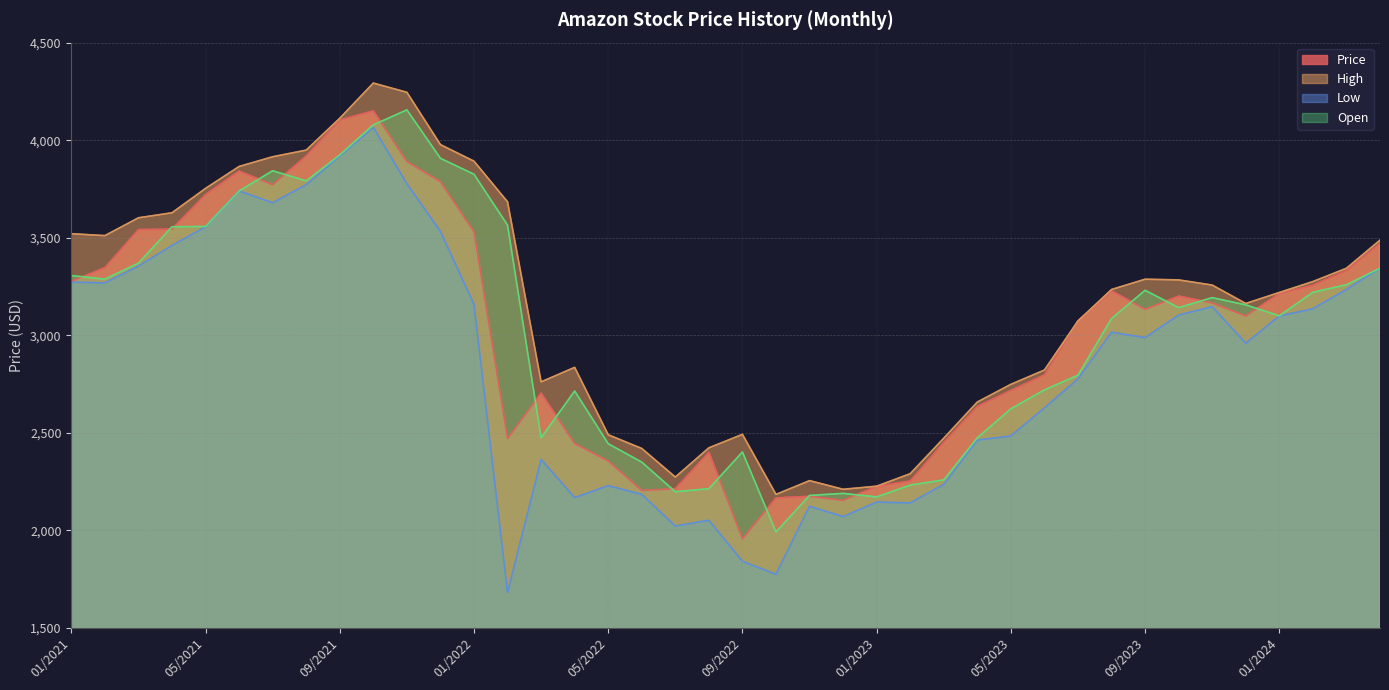

What is the approximate value of Price at 07/2022?

2213.8